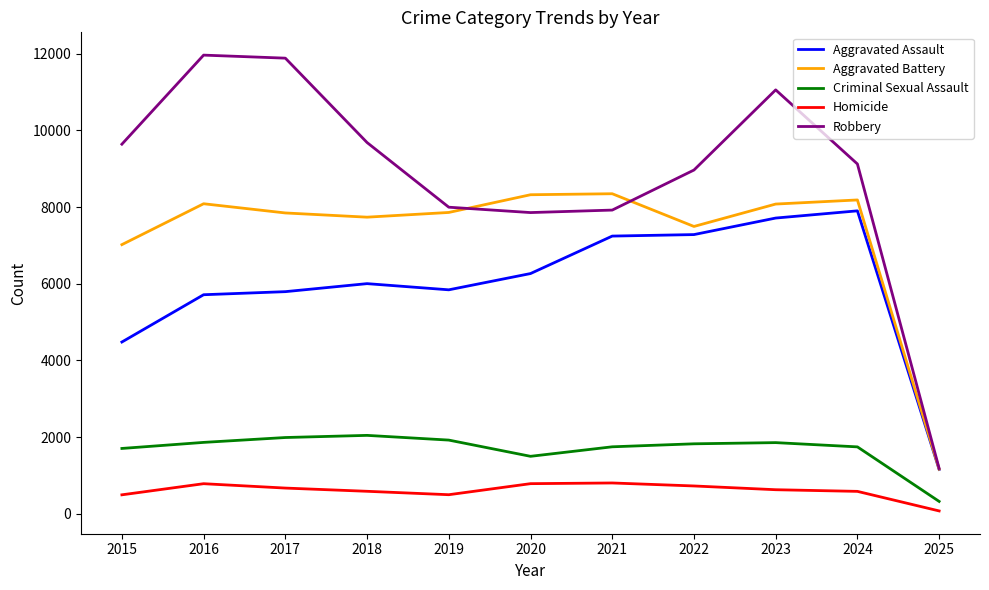

Is it true that Criminal Sexual Assault equals 2046 at 2018?

True